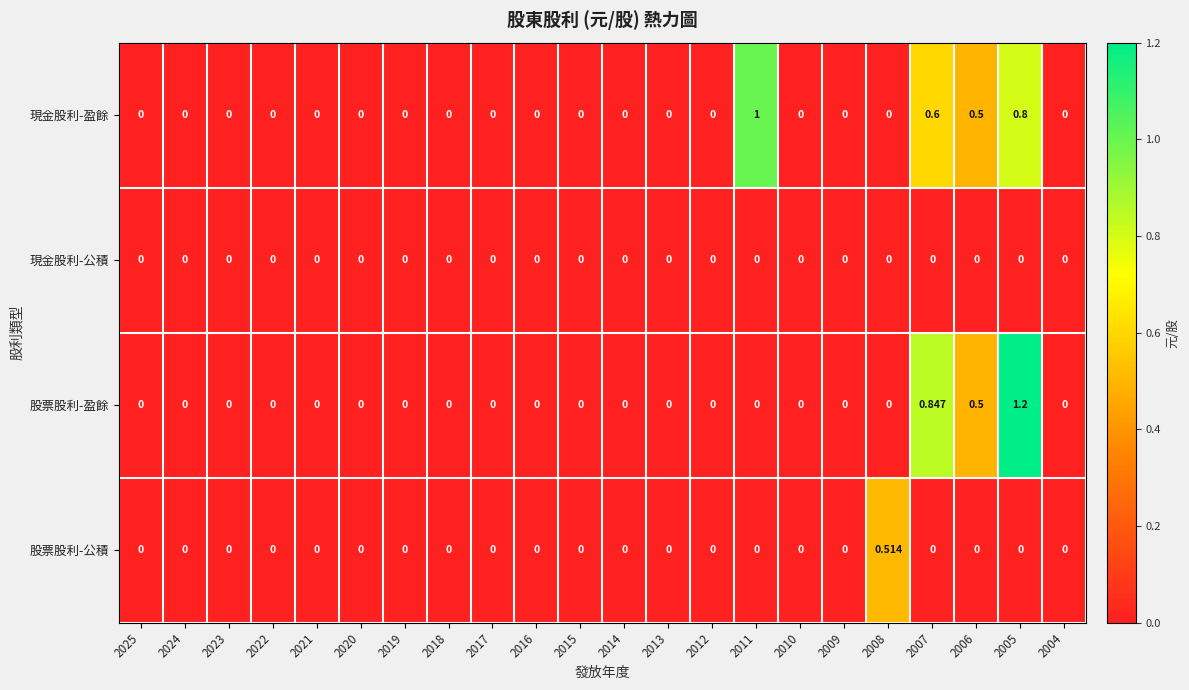

Rank the series by their maximum value, from highest to lowest.

股票股利-盈餘, 現金股利-盈餘, 股票股利-公積, 現金股利-公積